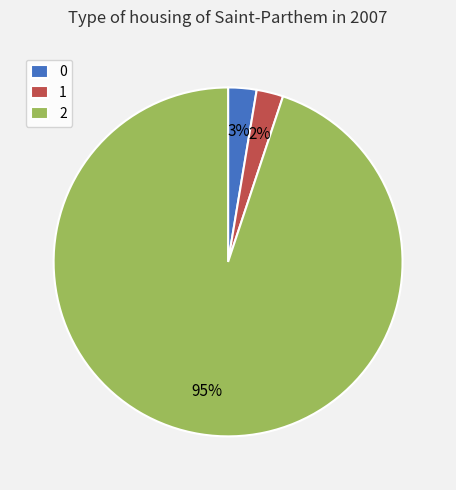

Combined, do 0 and 2 account for over 50%?

Yes